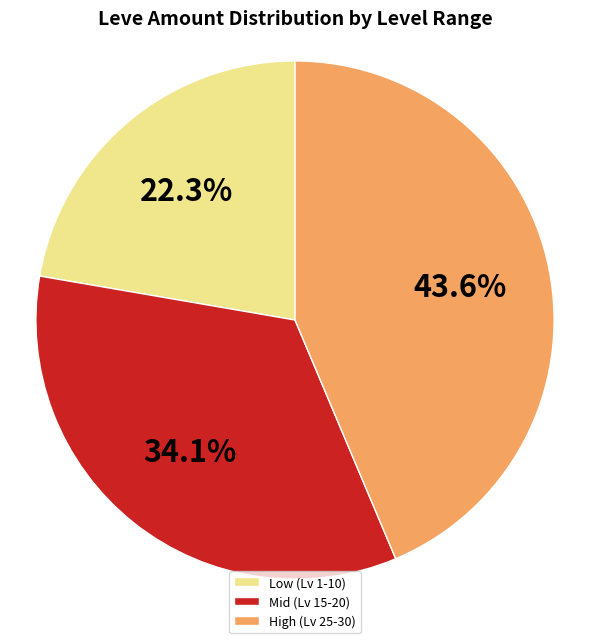

What is the smallest slice in the pie chart?

Low (Lv 1-10)